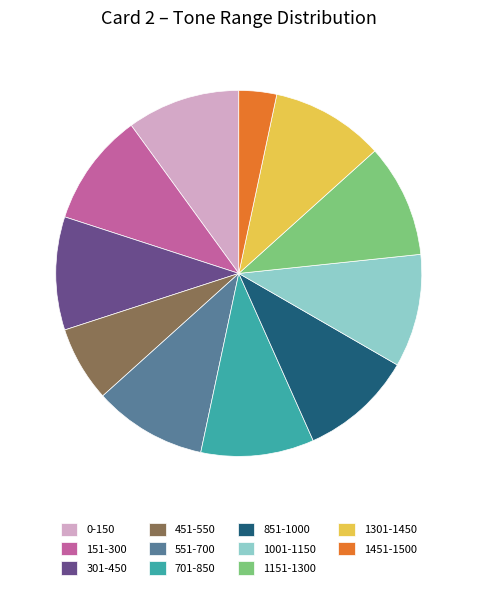

What is the smallest slice in the pie chart?

1451-1500